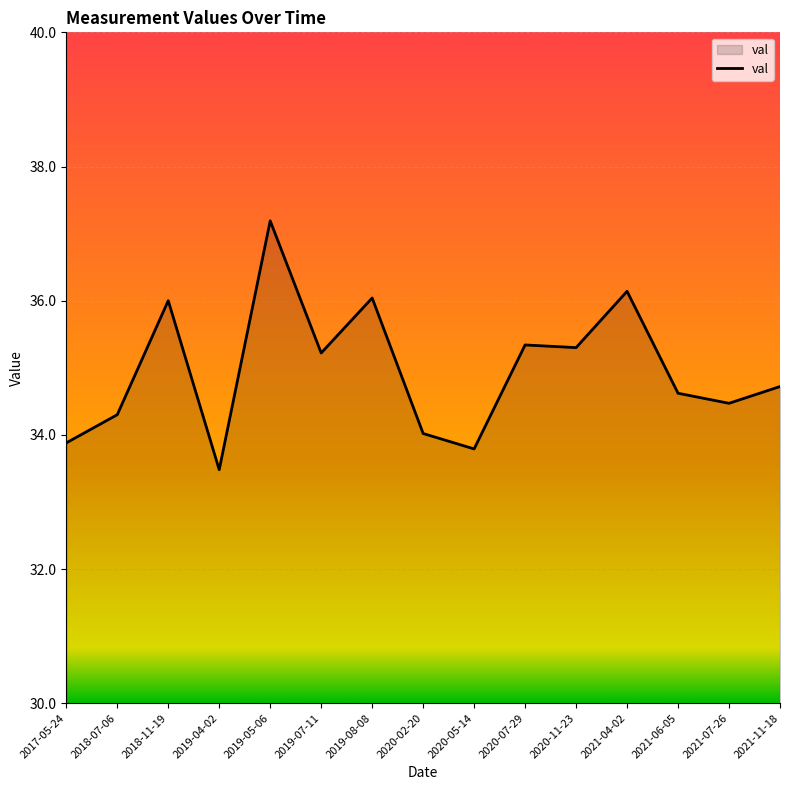

What position from the right is 2020-02-20?

8